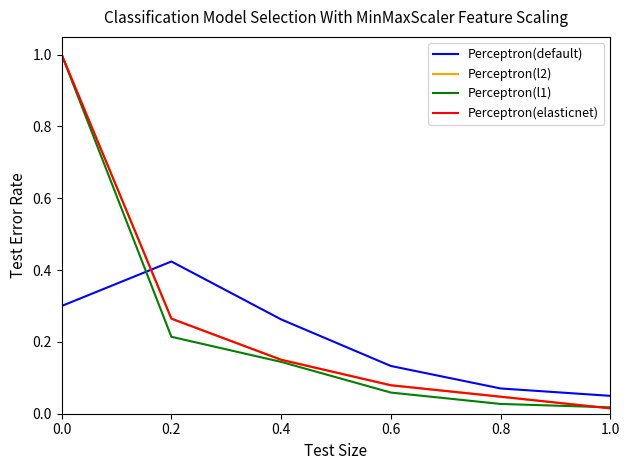

Rank the categories by Perceptron(l1) value from lowest to highest.

1.0, 0.8, 0.6, 0.4, 0.2, 0.0